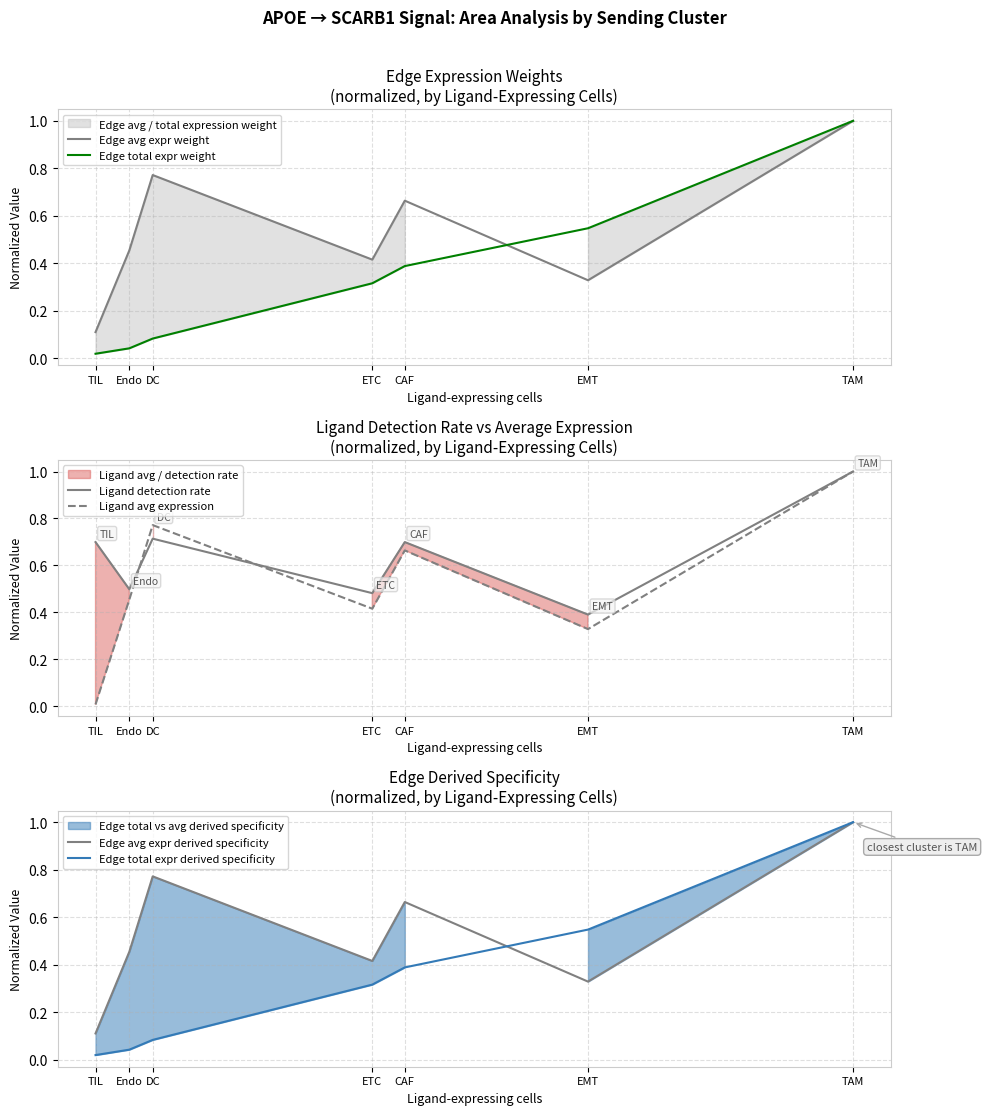

The value of Ligand avg expression at EMT is 0.3. True or false?

True